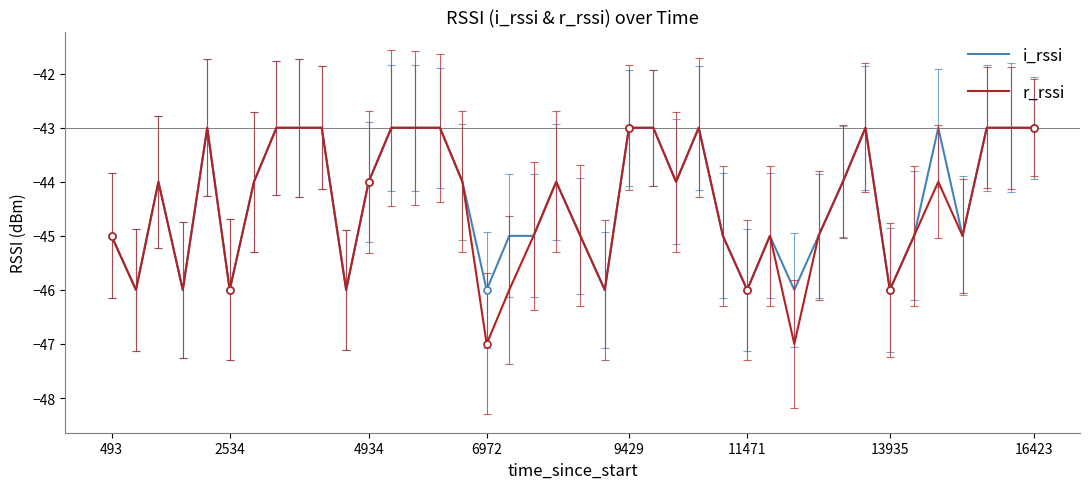

List the series in order of their peak value, highest first.

i_rssi, r_rssi